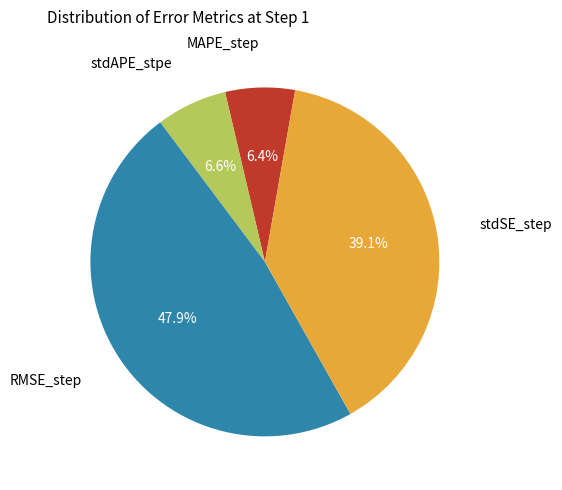

Does any single category account for the majority?

No